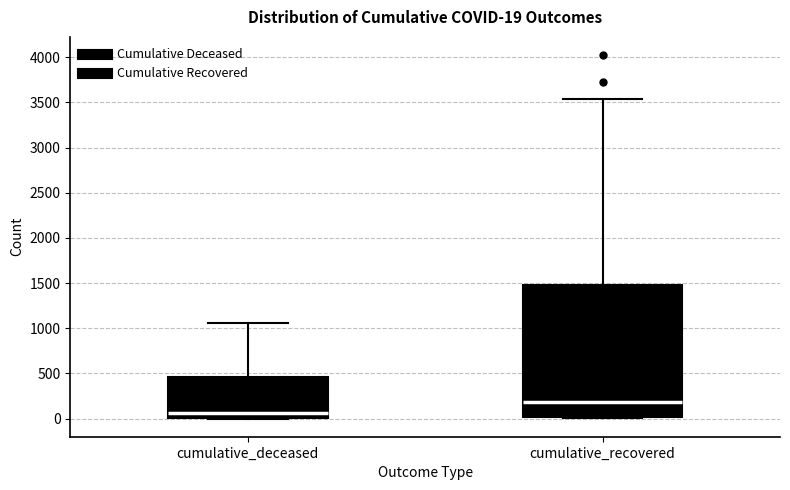

Comparing the boxes themselves (not the whiskers), which one is the tallest?

cumulative_recovered